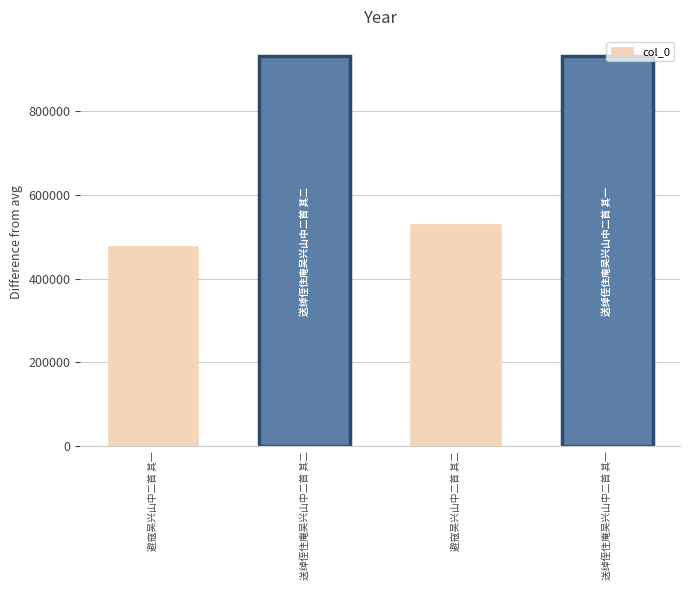

Count the number of categories in the chart.

4